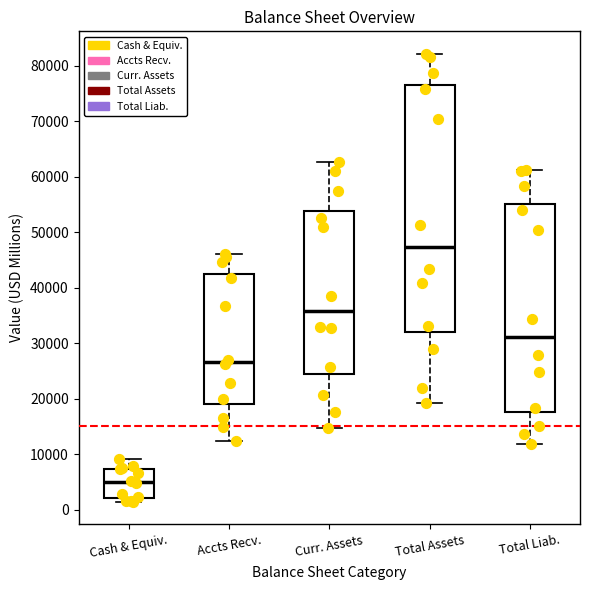

Comparing the boxes themselves (not the whiskers), which one is the tallest?

Total Assets